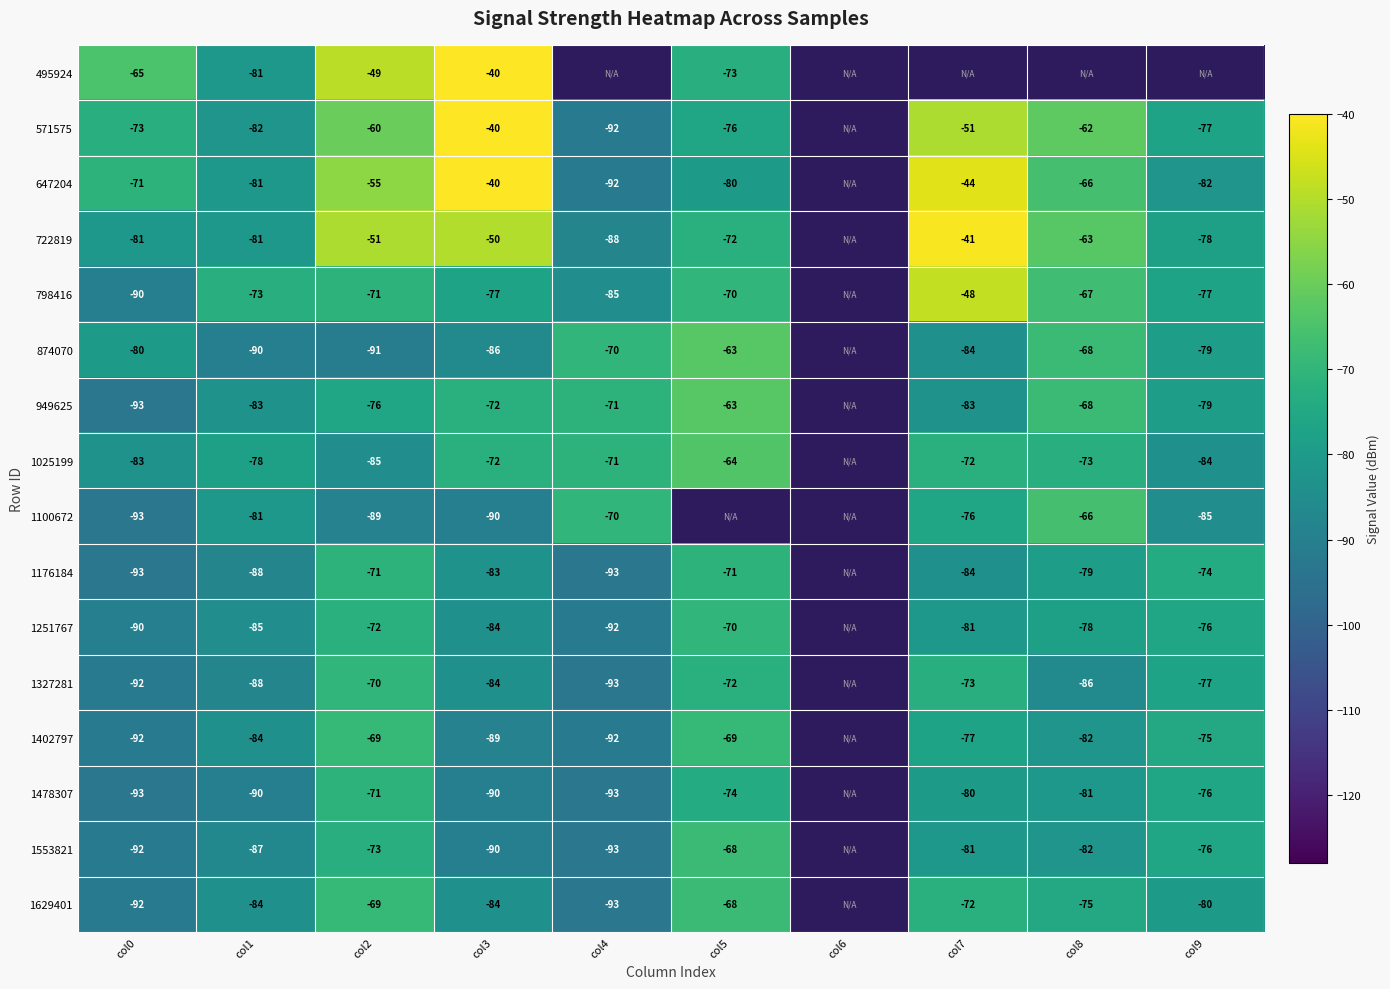

What is the difference between the 1251767 values at col8 and col7?

3